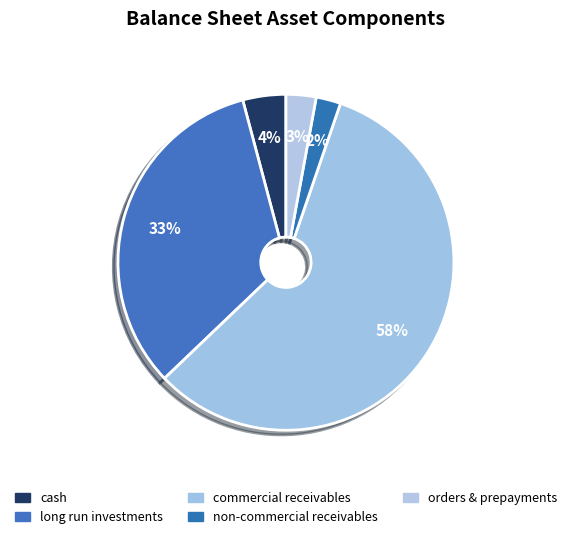

To the nearest percent, what portion does cash represent?

4%